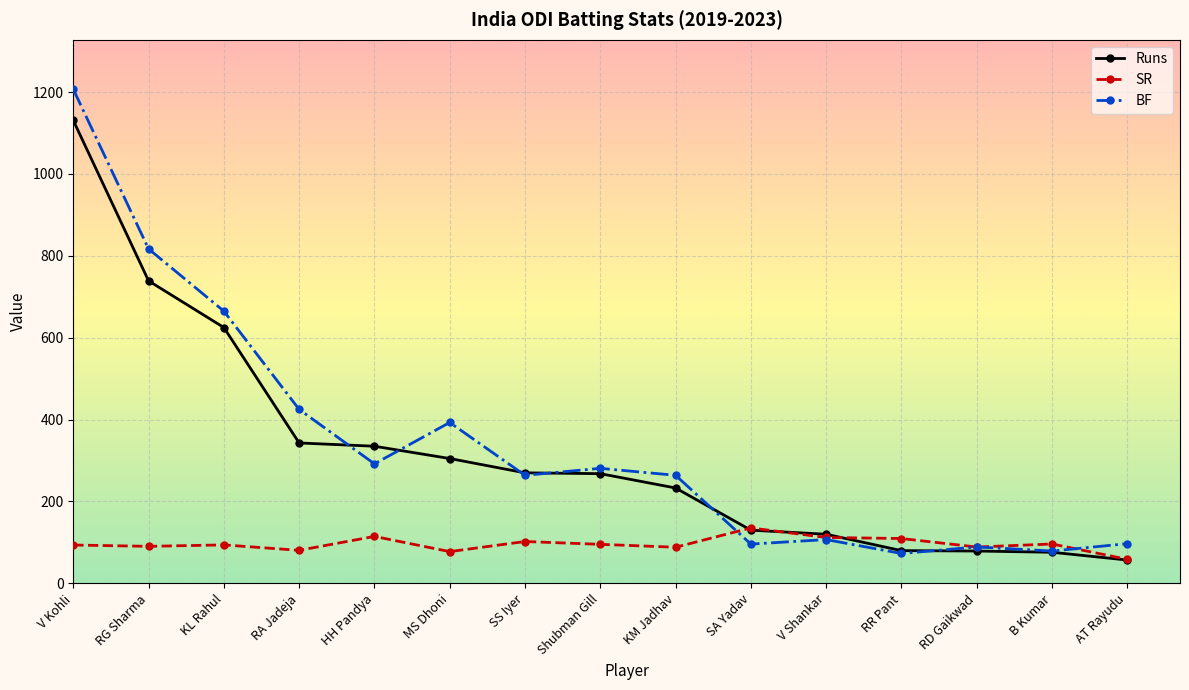

Where is the first local maximum for BF?

MS Dhoni